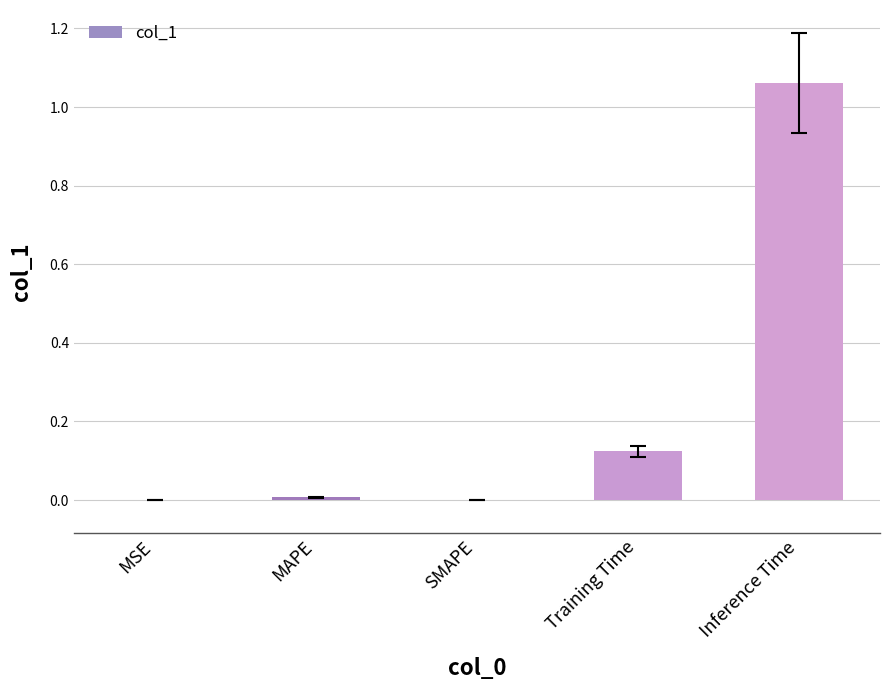

Which category has the highest value across all series?

Inference Time